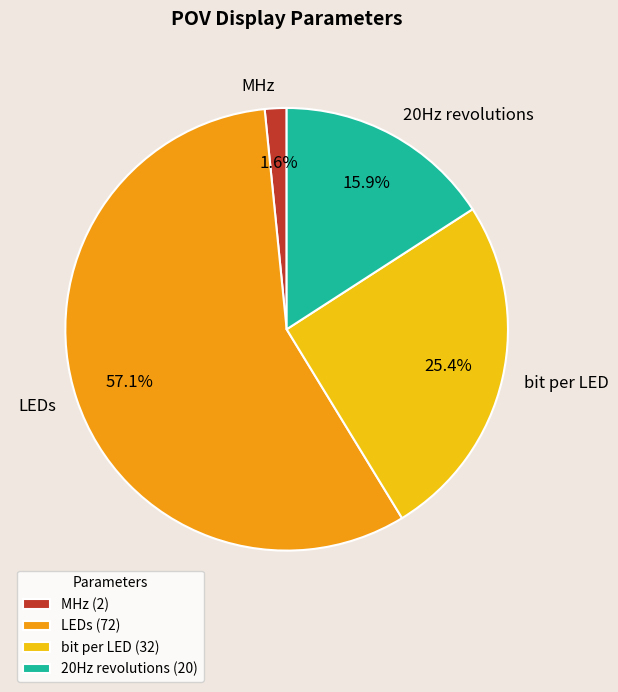

What is the ratio of the value at 20Hz revolutions to the value at LEDs?

0.3